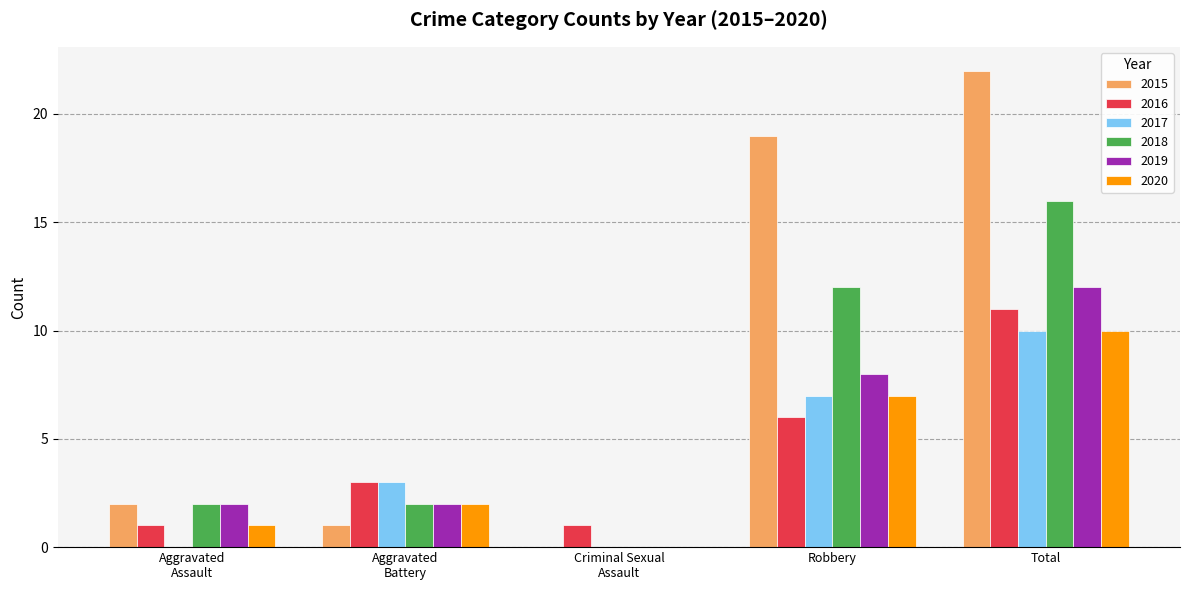

Which label corresponds to the largest value in the chart?

Total